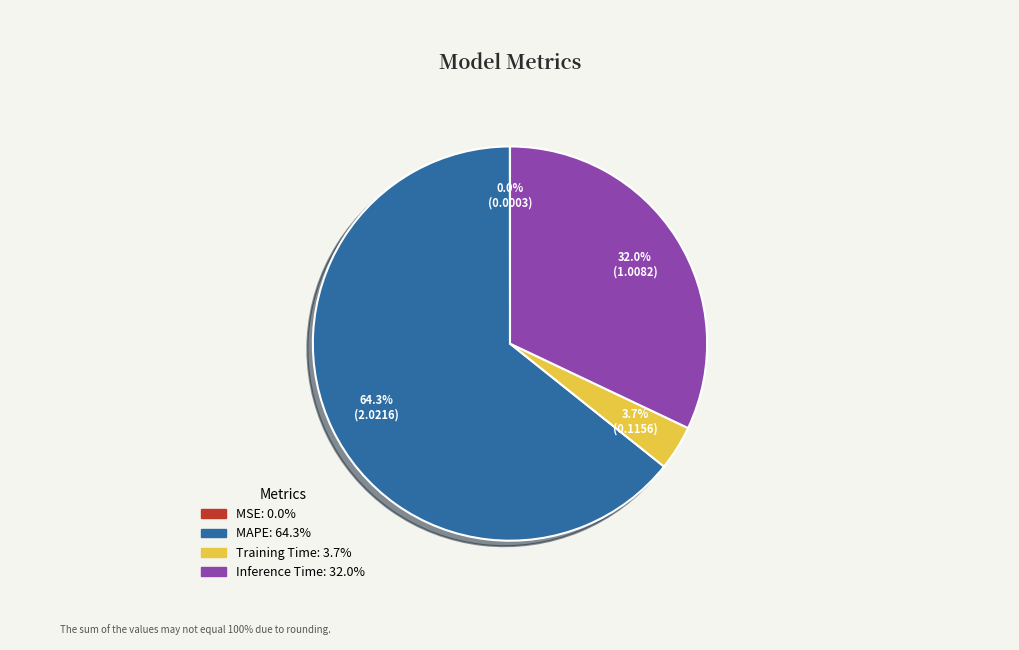

Which category has the biggest portion of the pie?

MAPE